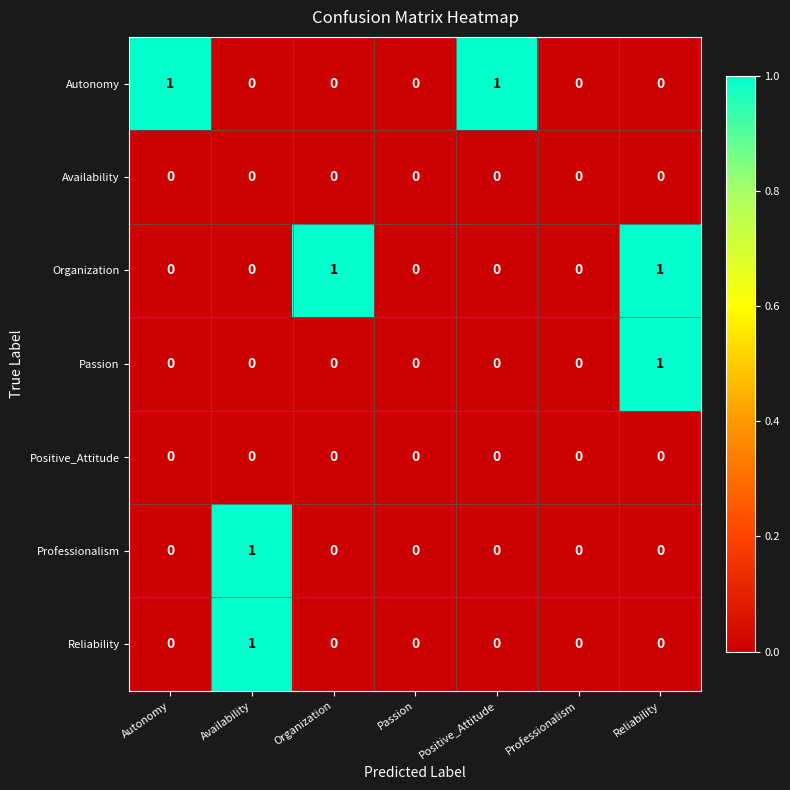

How many Passion values are between 0 and 1?

7